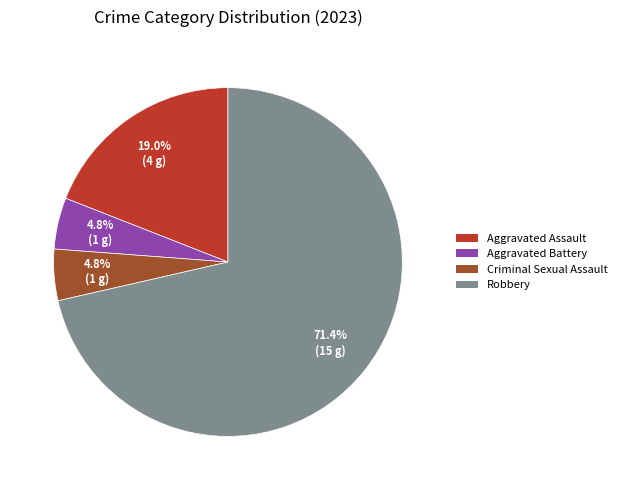

How much of the chart is everything except Aggravated Assault?

81.0%